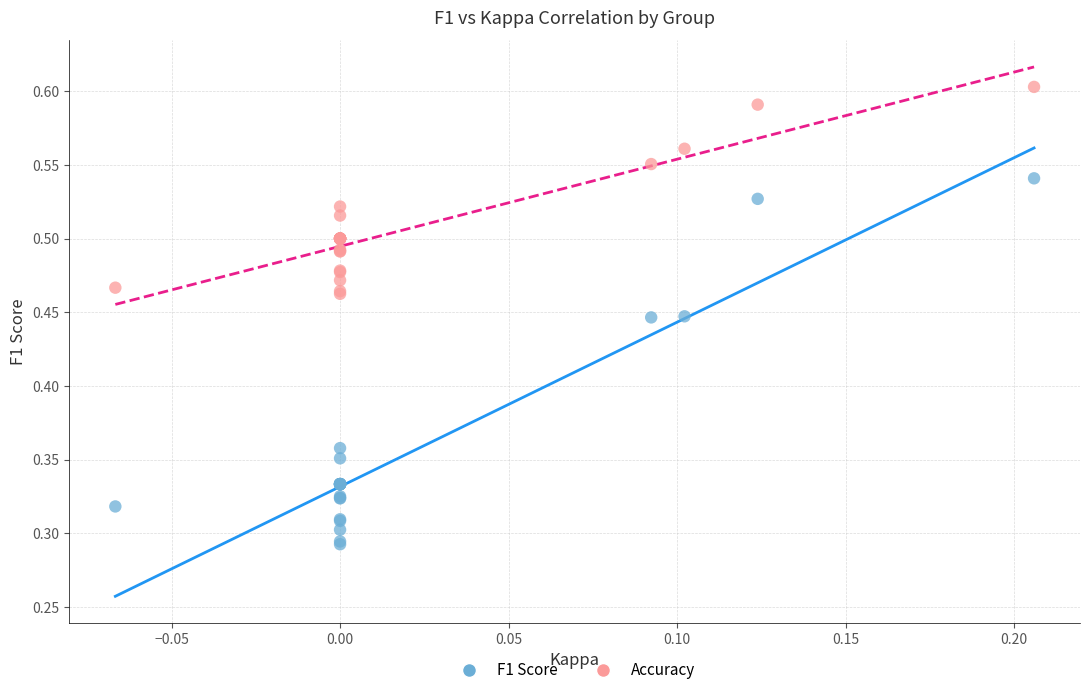

Which series has the widest spread of Y values?

F1 Score